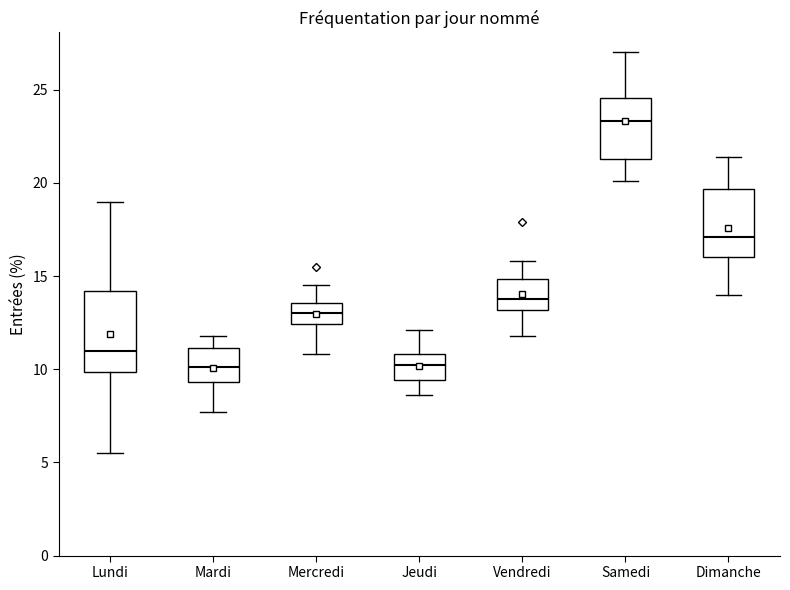

Reading left to right, read every box against the y-axis: the position of its median line, the range the box covers, and the ends of its whiskers. The values are not printed on the chart, so give them approximately, as read against the axis.

Lundi: median 11.0, box 10.0 to 14.0, whiskers 5.5 to 19.0
Mardi: median 10.0, box 9.5 to 11.0, whiskers 7.5 to 12.0
Mercredi: median 13.0, box 12.5 to 13.5, whiskers 11.0 to 14.5
Jeudi: median 10.5, box 9.5 to 11.0, whiskers 8.5 to 12.0
Vendredi: median 14.0, box 13.0 to 15.0, whiskers 12.0 to 16.0
Samedi: median 23.5, box 21.5 to 24.5, whiskers 20.0 to 27.0
Dimanche: median 17.0, box 16.0 to 19.5, whiskers 14.0 to 21.5